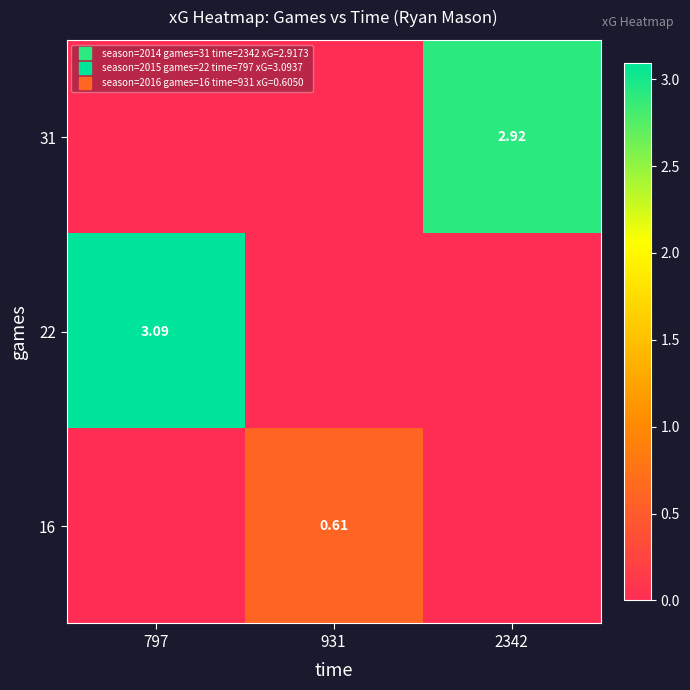

Is the value of 16 at 2342 greater than the value of 31 at 931?

No